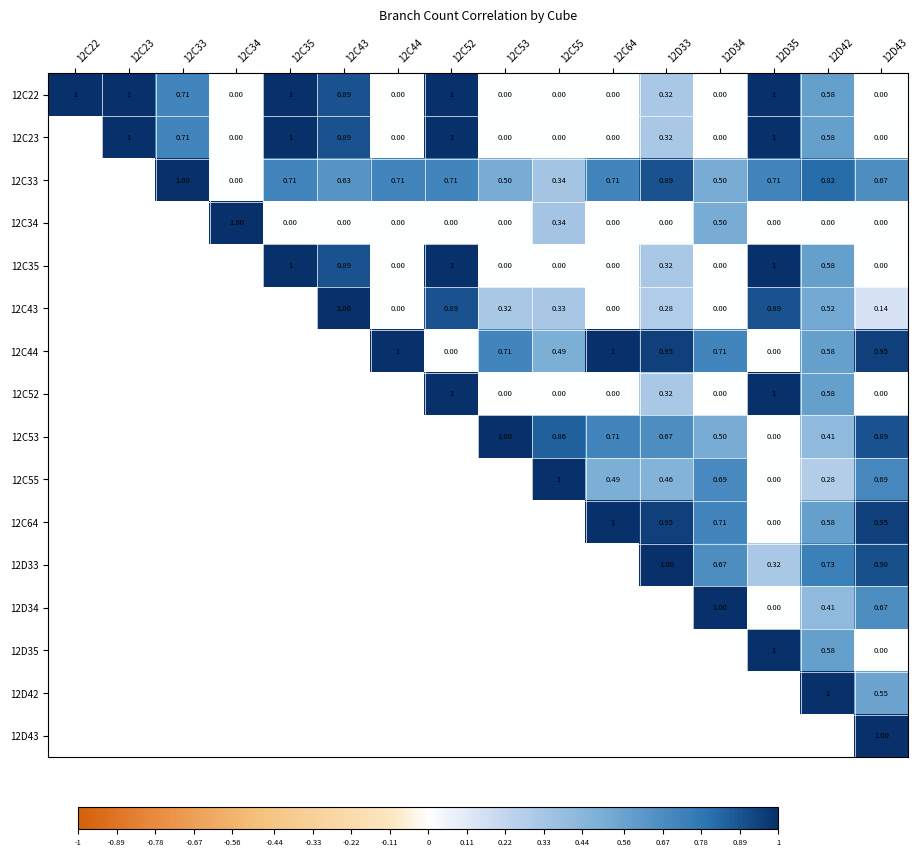

At how many categories does at least one series exceed 0?

16